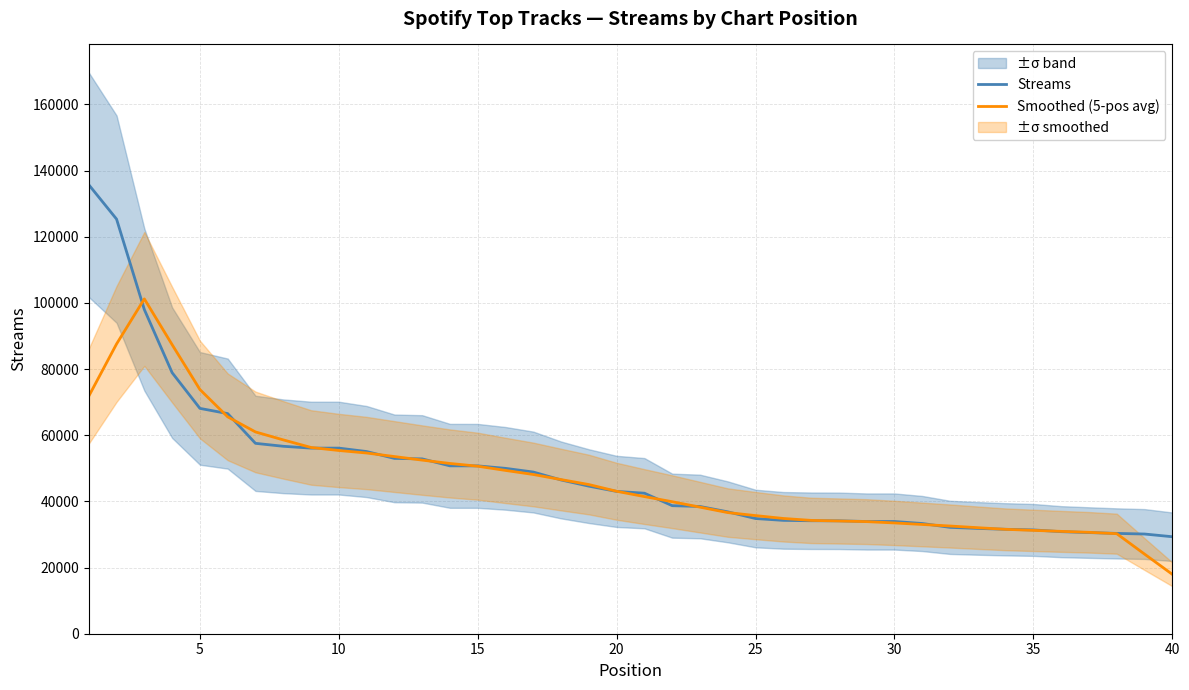

What is the lowest value of the Streams series?

29317.0